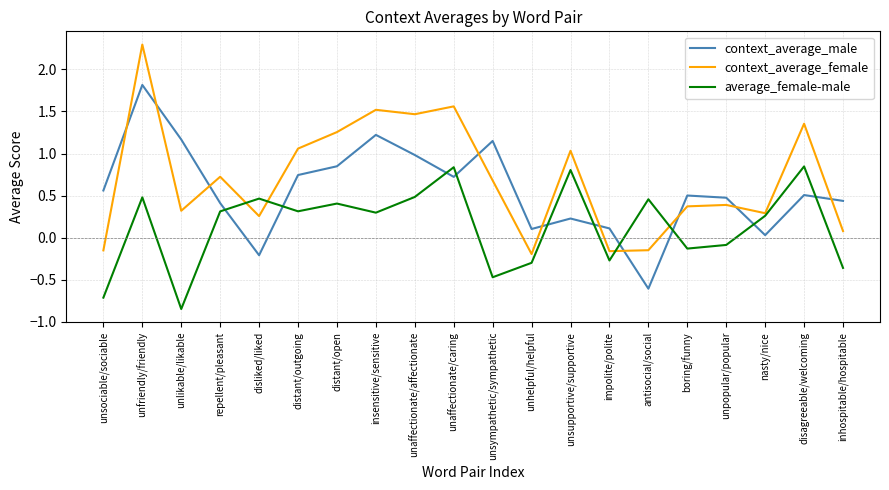

How many series are shown in this chart?

3